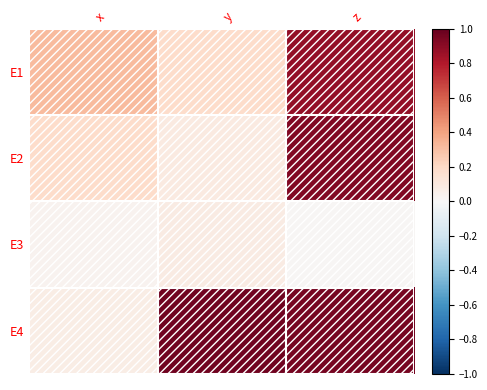

The E1 series shows 0.9 at z. True or false?

True